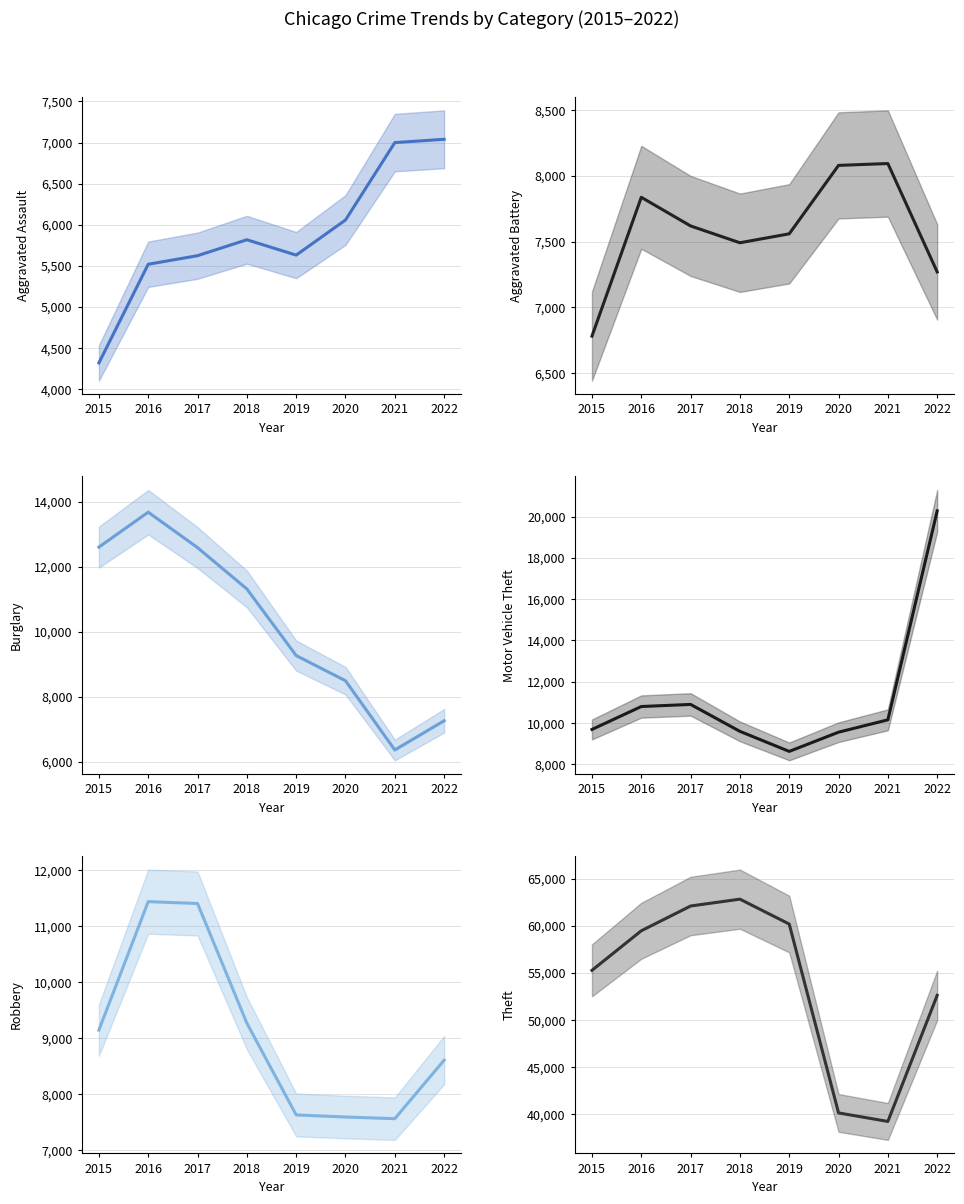

What is the value of the Burglary point at the 1st from the left?

12601